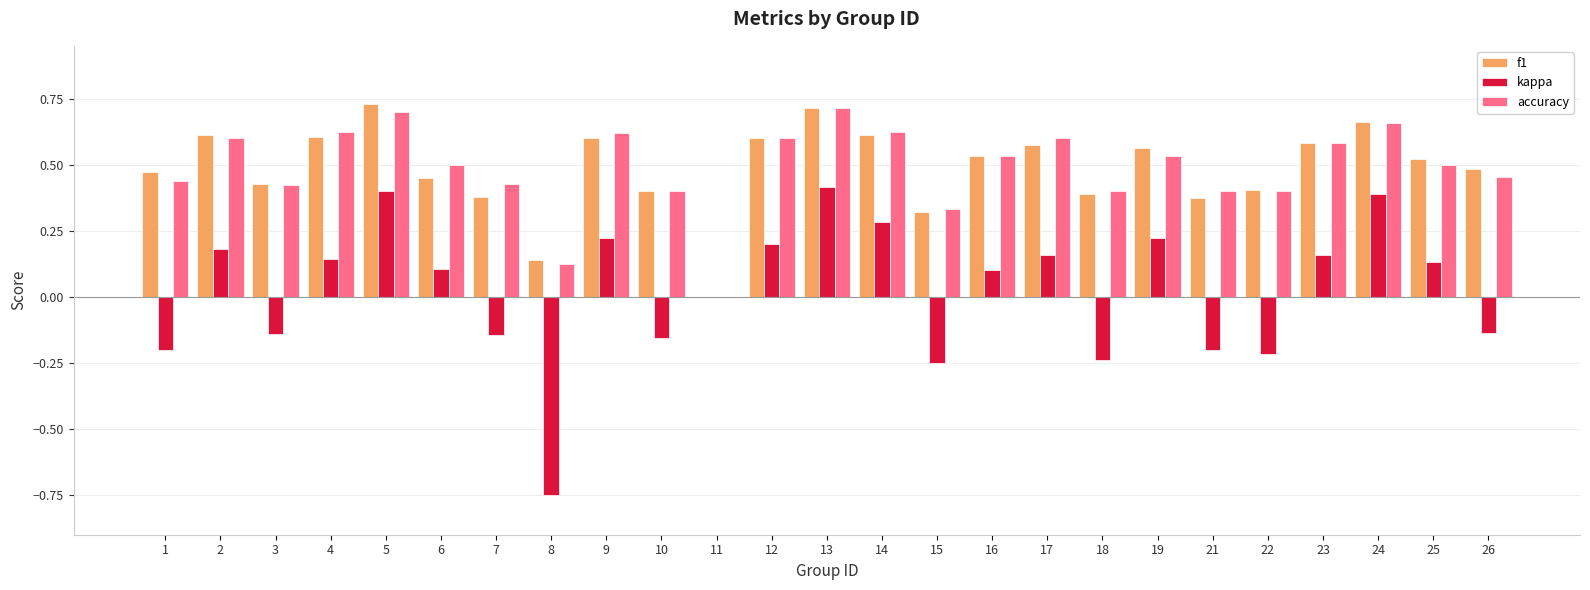

What is the total value across all series at 13?

1.8